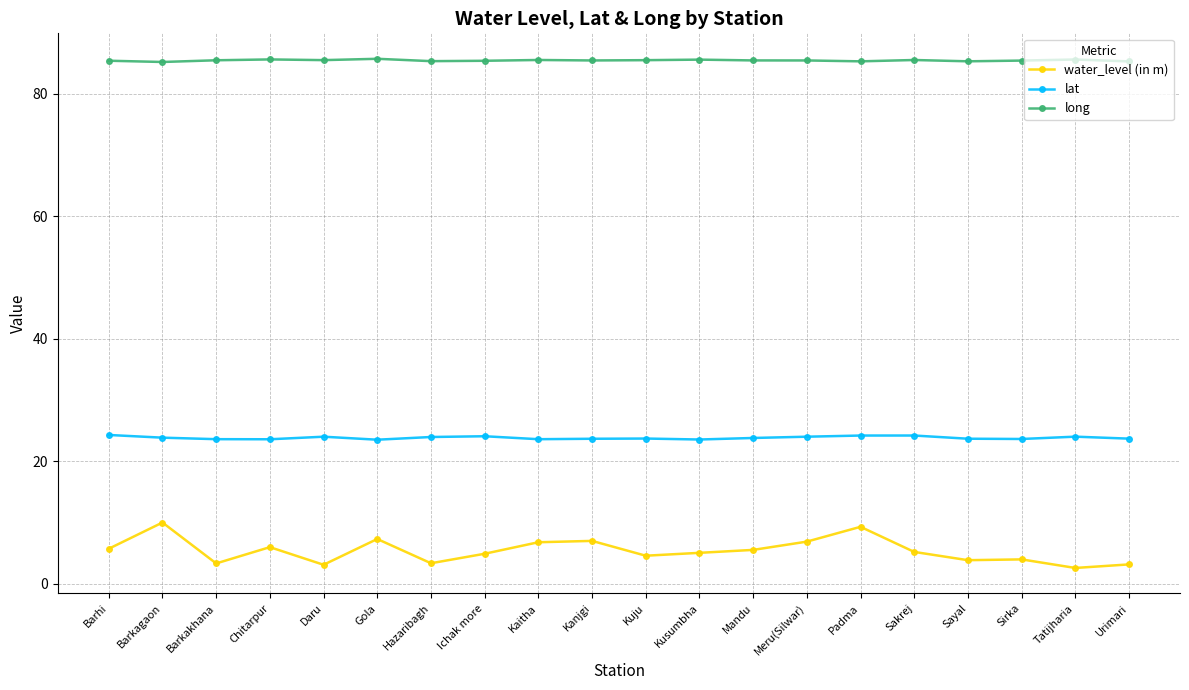

Is it true that long equals 41.2 at Chitarpur?

False